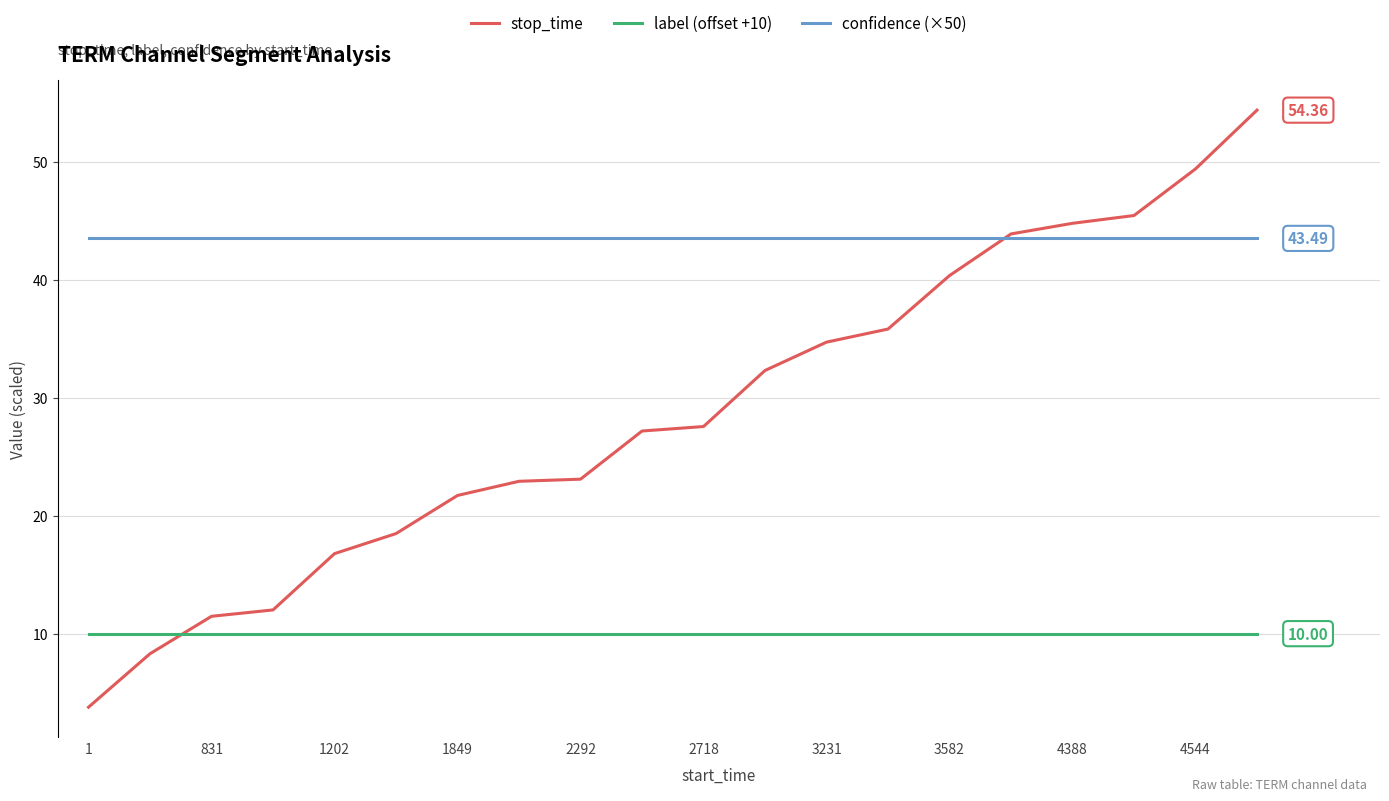

True or false: label (offset +10) and confidence (×50) cross at least once.

False